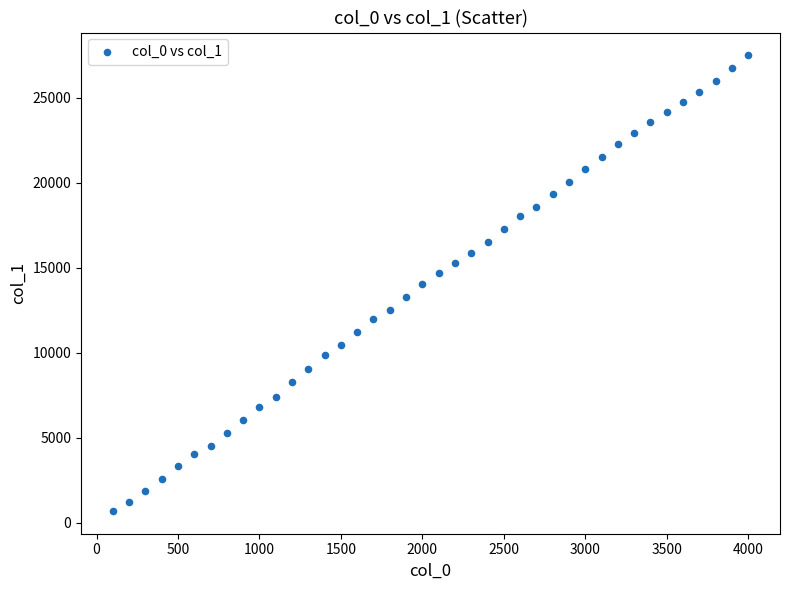

What is the range of X values (max minus min)?

3900